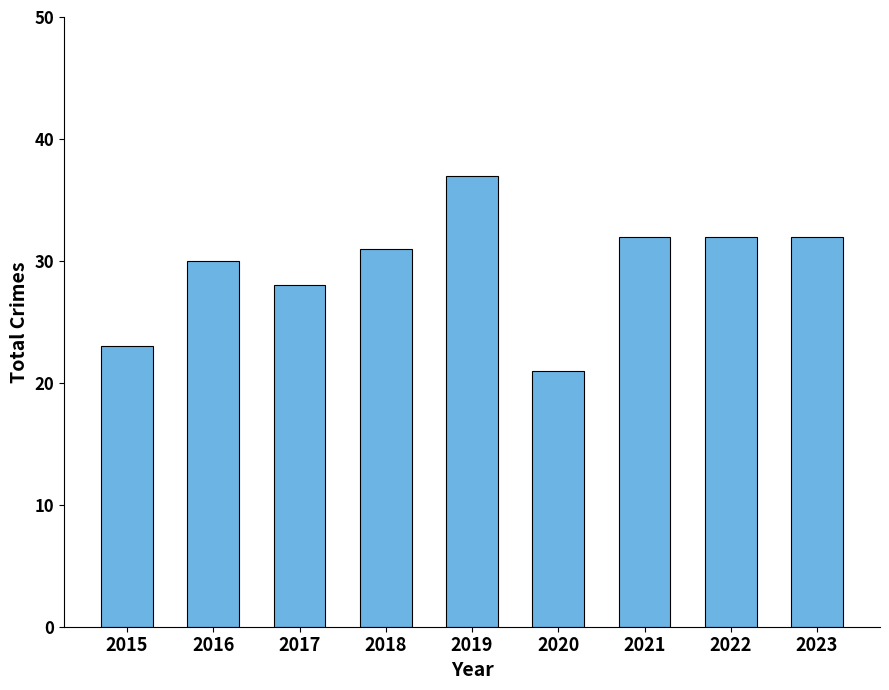

What is the average value?

30